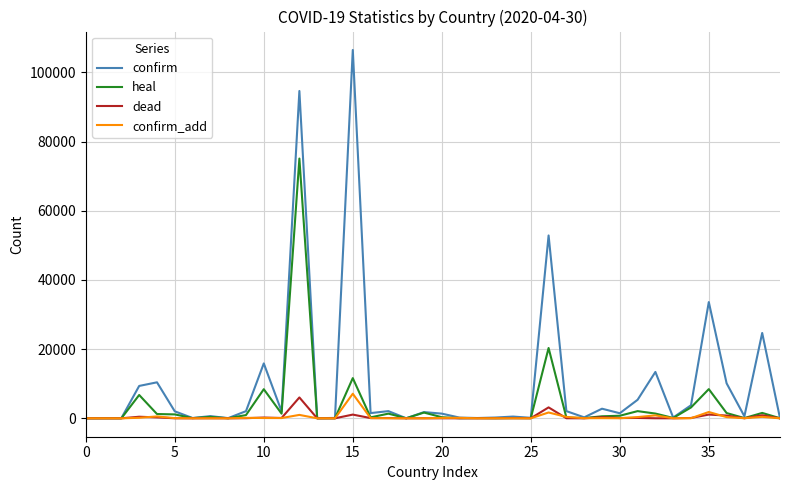

Which series has the widest spread of values?

confirm